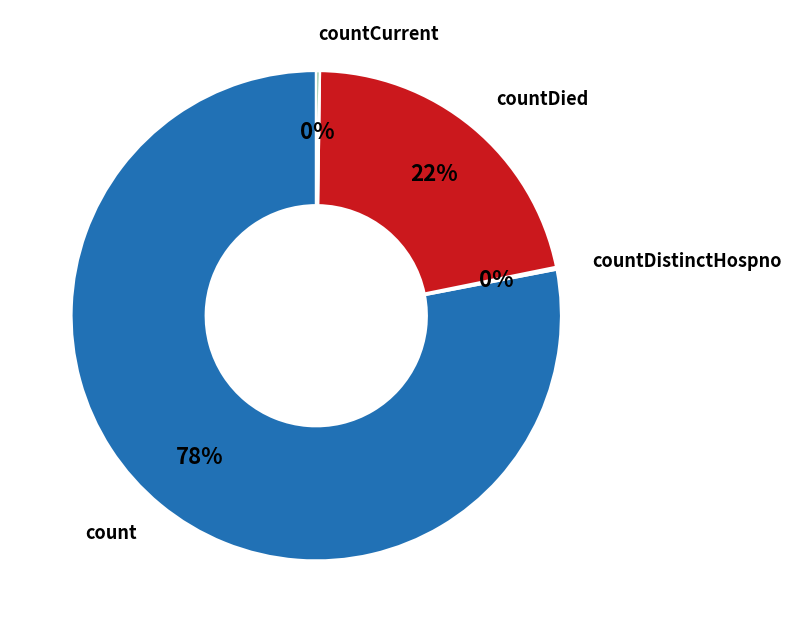

Is there a majority slice in this chart?

Yes